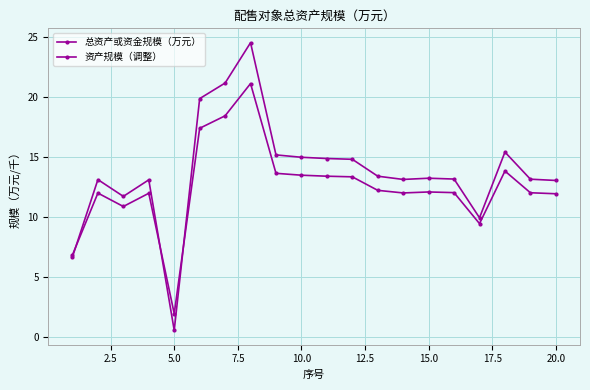

Does the chart have visible grid lines?

Yes